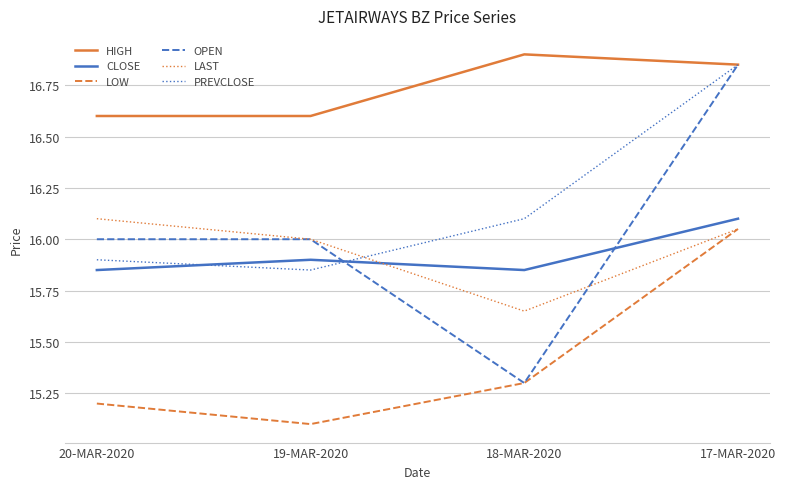

What is the approximate value of HIGH at 20-MAR-2020?

16.6